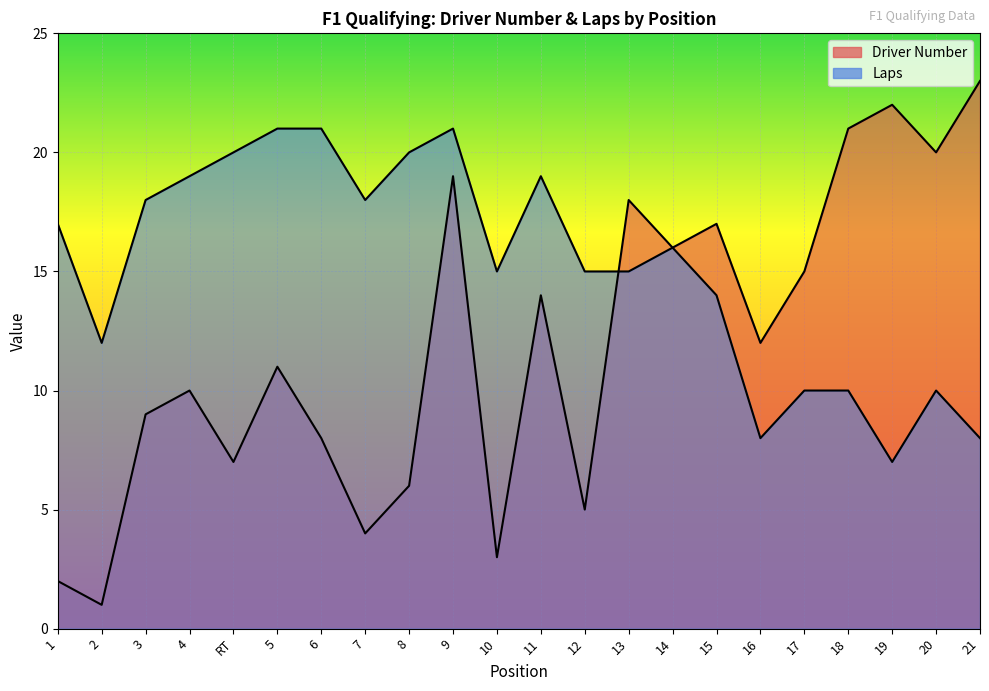

Rank the categories by Laps value from highest to lowest.

5, 6, 9, RT, 8, 4, 11, 3, 7, 1, 14, 10, 12, 13, 15, 2, 17, 18, 20, 16, 21, 19